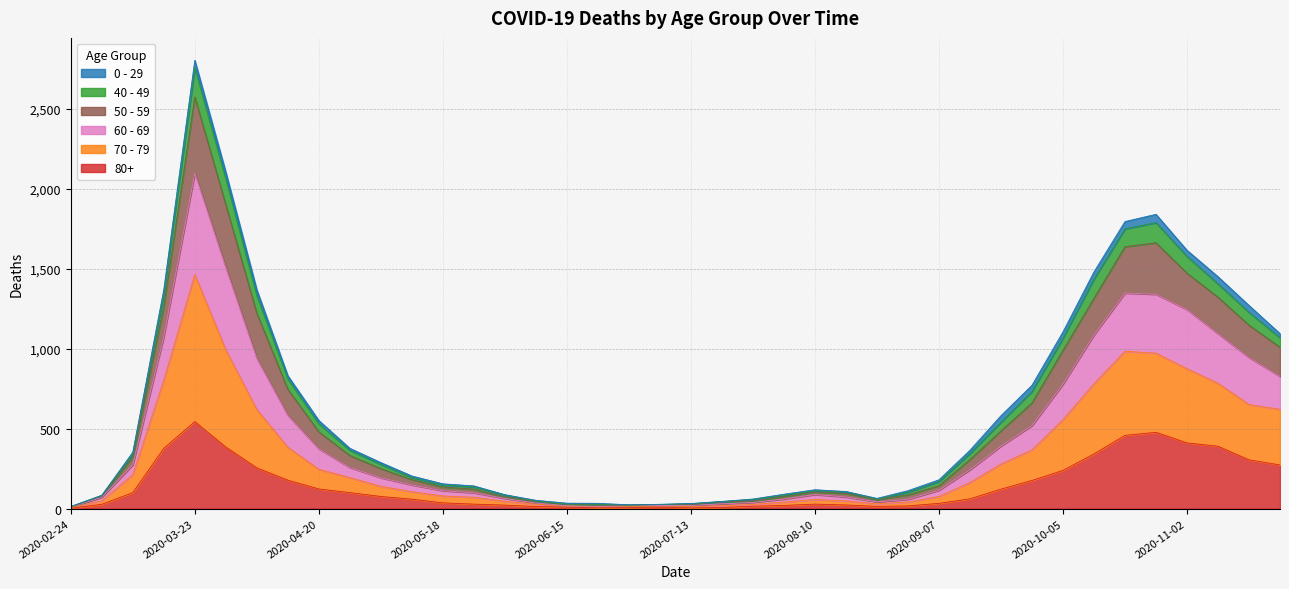

What is the difference between the 60 - 69 values at 2020-08-31 and 2020-08-24?

44